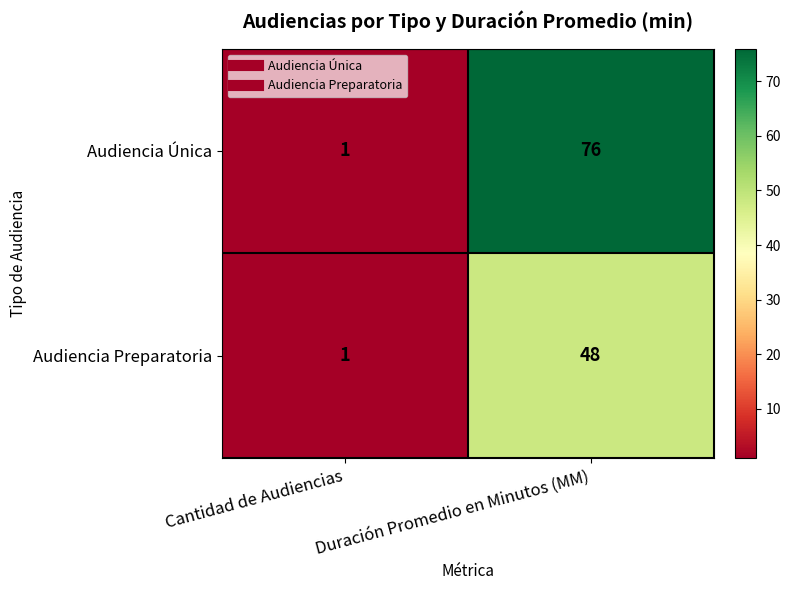

Which series has the widest spread of values?

Audiencia Única